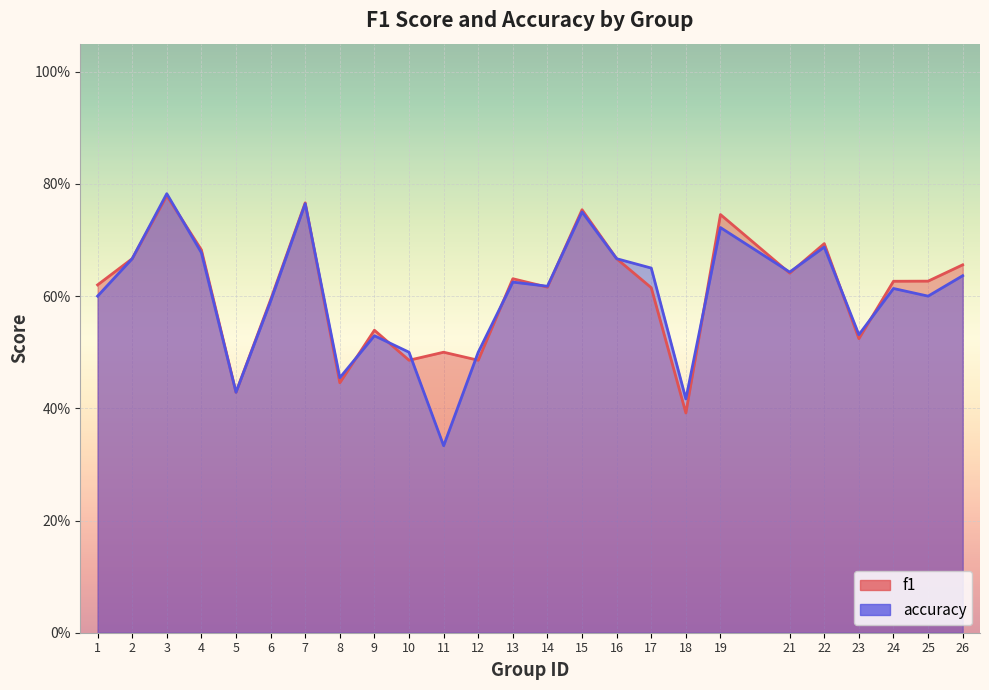

List the series in order of their overall mean, lowest first.

accuracy, f1